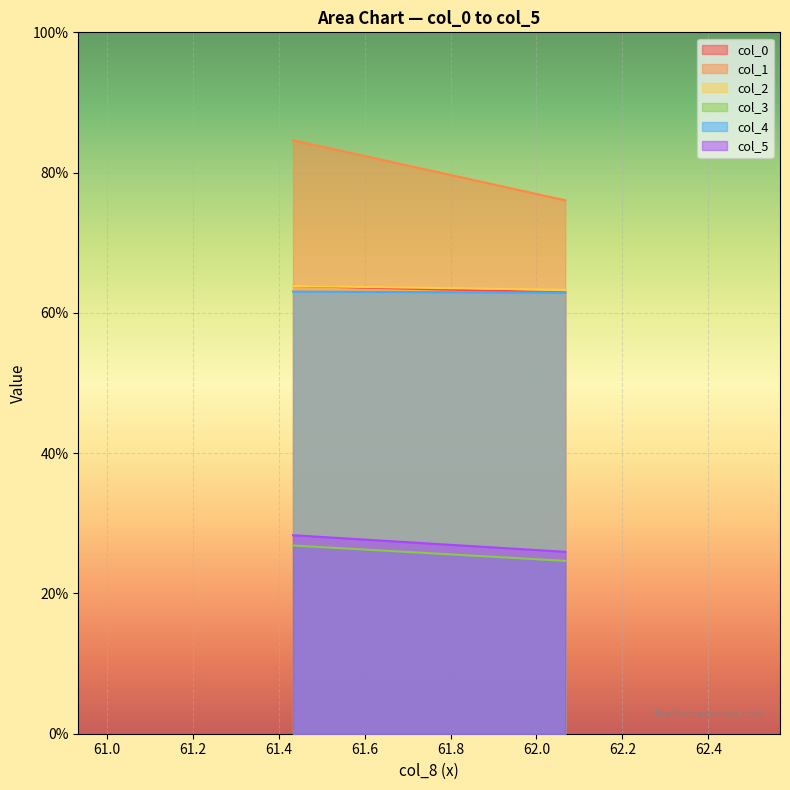

What is the minimum value for col_3?

24.6